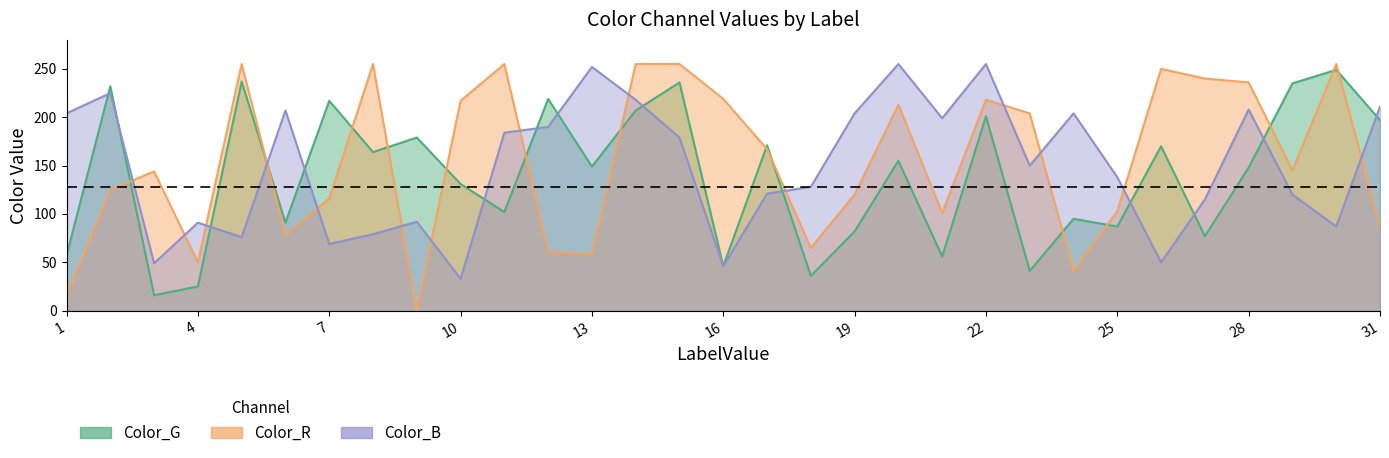

Where does the Color_B series first go above 150?

1